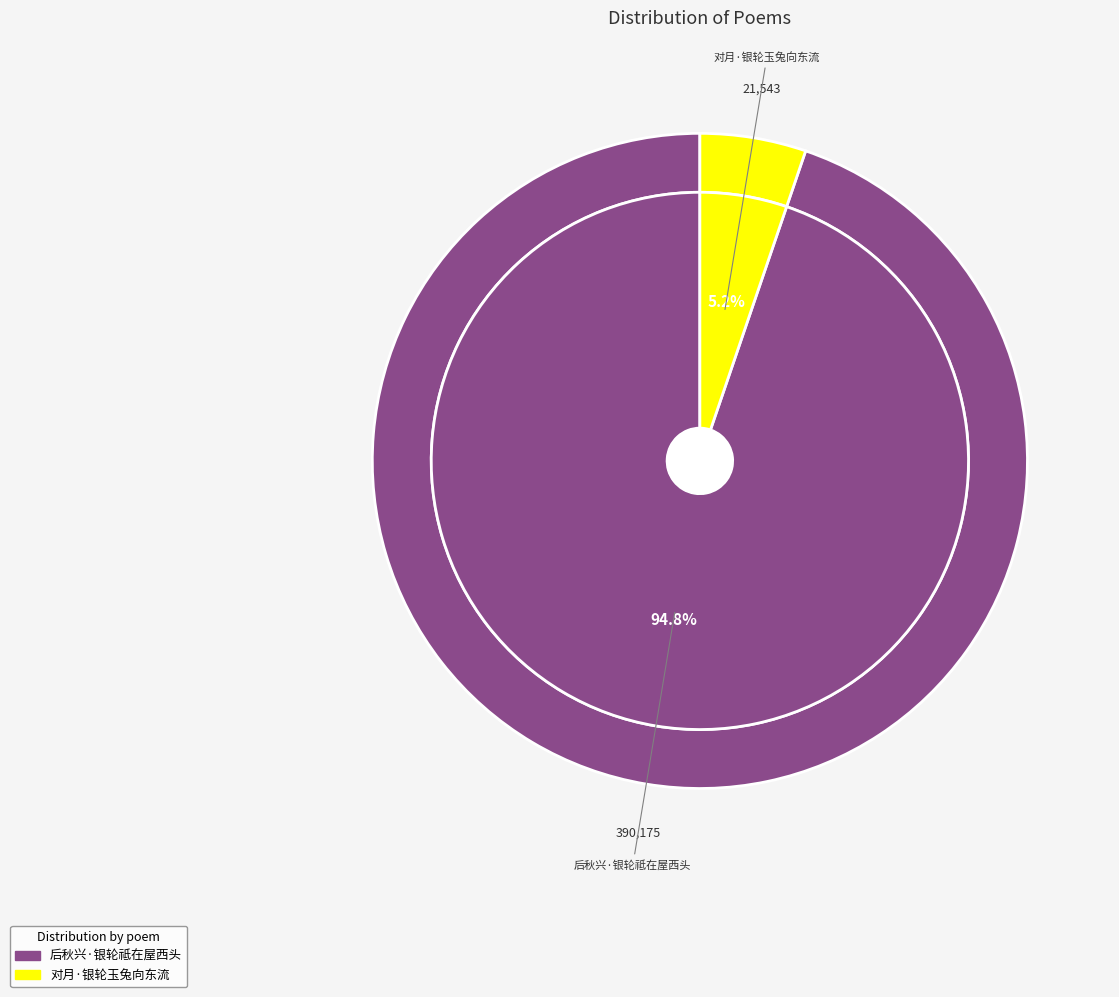

Rank the categories by value from highest to lowest.

后秋兴·银轮祗在屋西头, 对月·银轮玉兔向东流